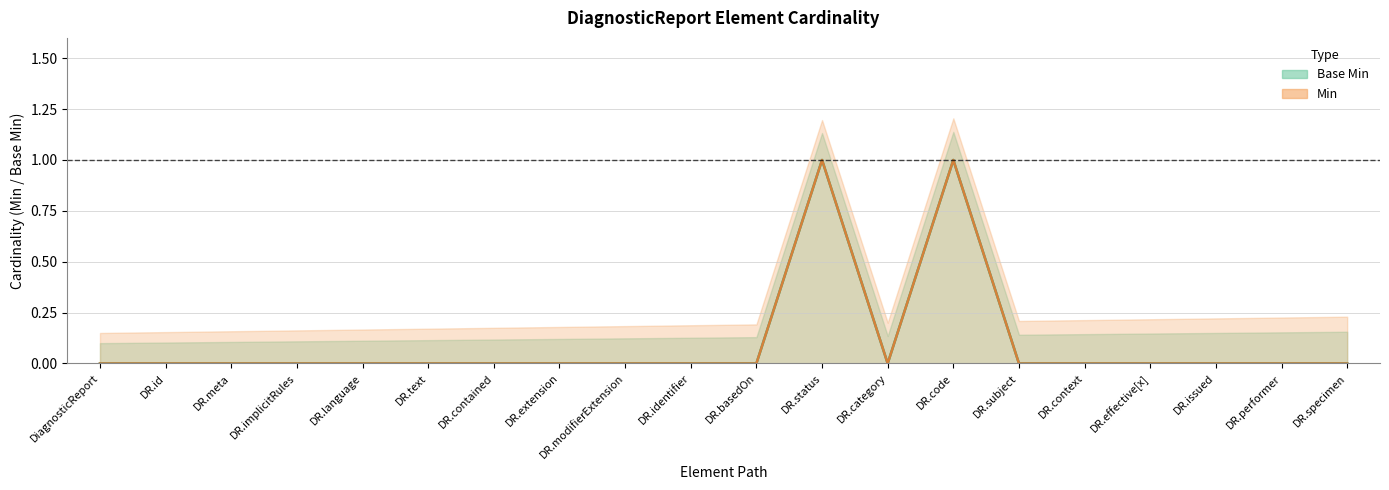

List the labels in order of Min value, smallest first.

DiagnosticReport, DR.id, DR.meta, DR.implicitRules, DR.language, DR.text, DR.contained, DR.extension, DR.modifierExtension, DR.identifier, DR.basedOn, DR.category, DR.subject, DR.context, DR.effective[x], DR.issued, DR.performer, DR.specimen, DR.status, DR.code